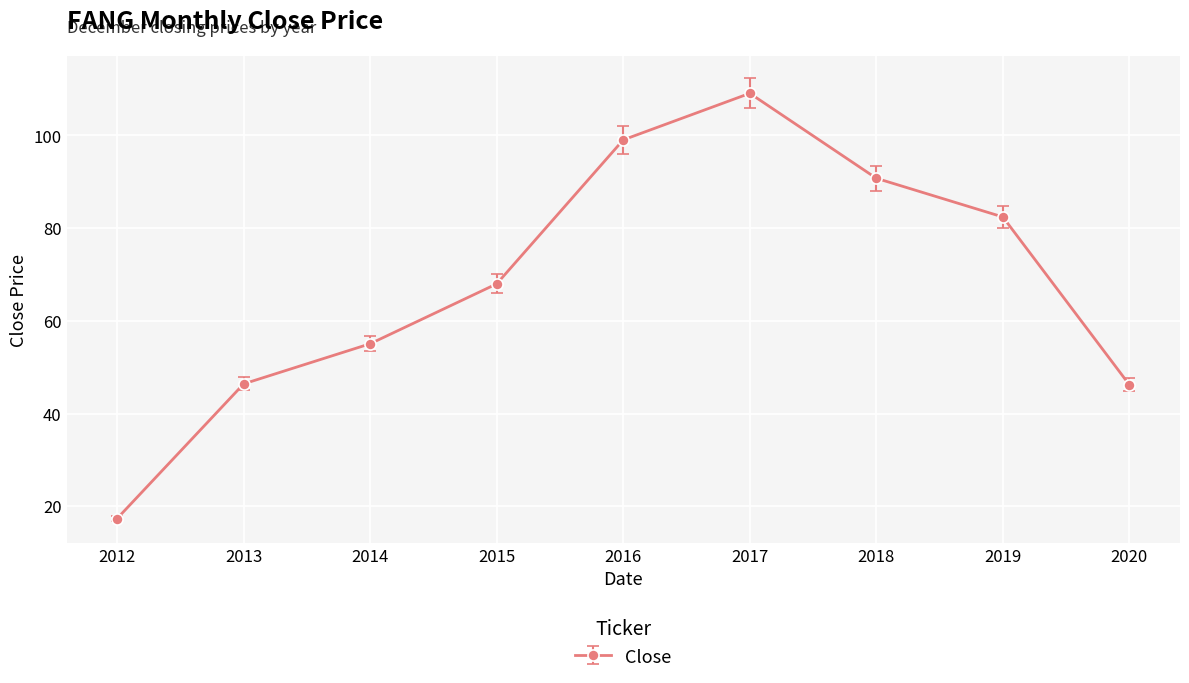

How many data points are above 67?

5